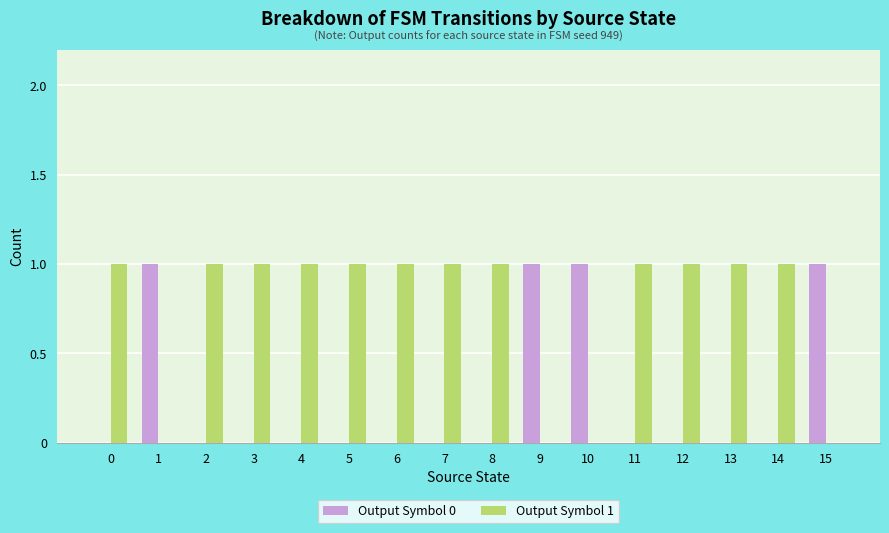

How many series are shown in this chart?

2